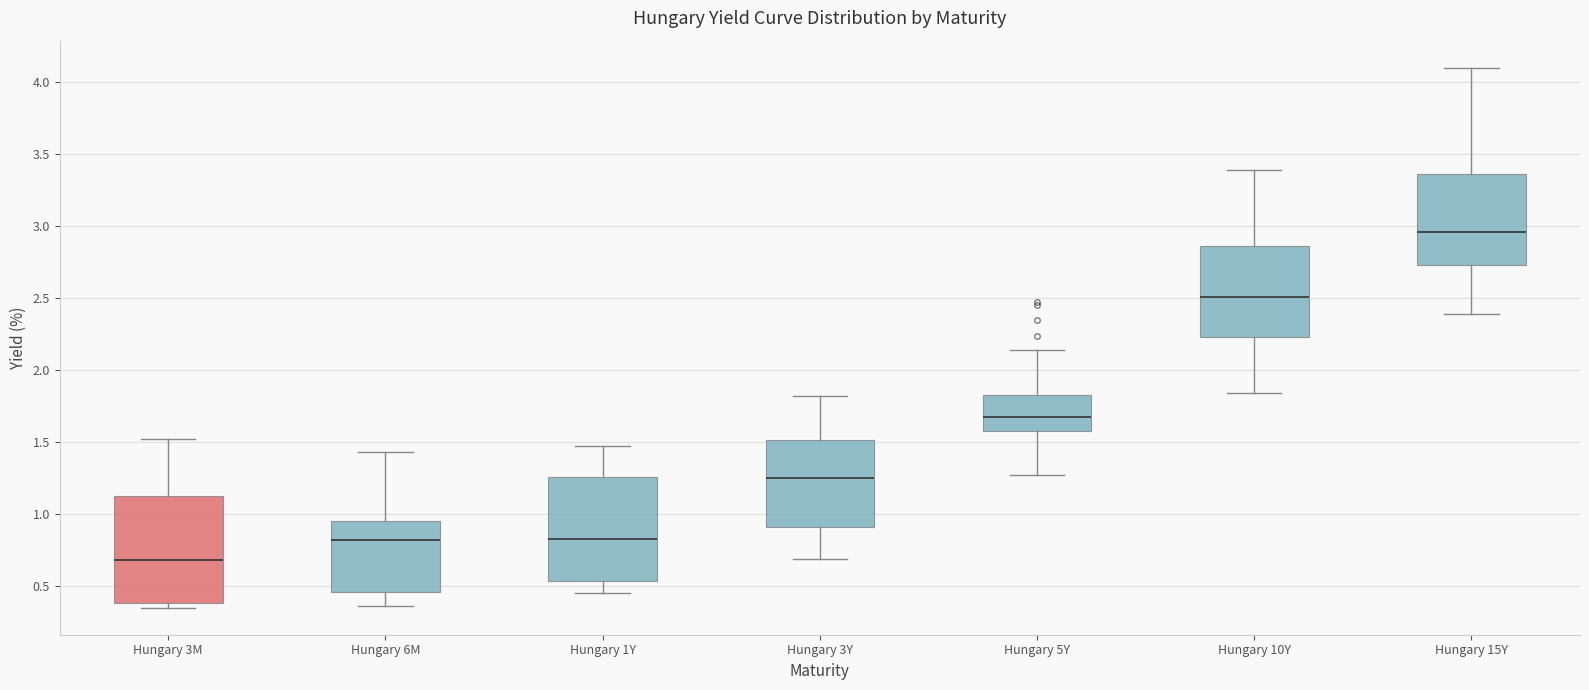

Reading left to right, read every box against the y-axis: the position of its median line, the range the box covers, and the ends of its whiskers. The values are not printed on the chart, so give them approximately, as read against the axis.

Hungary 3M: median 0.70, box 0.40 to 1.15, whiskers 0.35 to 1.50
Hungary 6M: median 0.80, box 0.45 to 0.95, whiskers 0.35 to 1.45
Hungary 1Y: median 0.85, box 0.55 to 1.25, whiskers 0.45 to 1.45
Hungary 3Y: median 1.25, box 0.90 to 1.50, whiskers 0.70 to 1.80
Hungary 5Y: median 1.70, box 1.60 to 1.85, whiskers 1.25 to 2.15
Hungary 10Y: median 2.50, box 2.25 to 2.85, whiskers 1.85 to 3.40
Hungary 15Y: median 2.95, box 2.75 to 3.35, whiskers 2.40 to 4.10